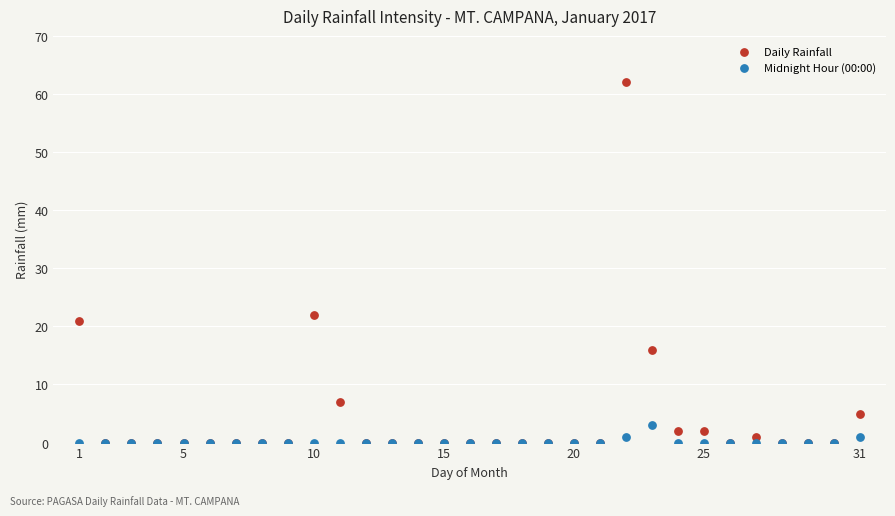

Across all series, what Y value is closest to 31?

22